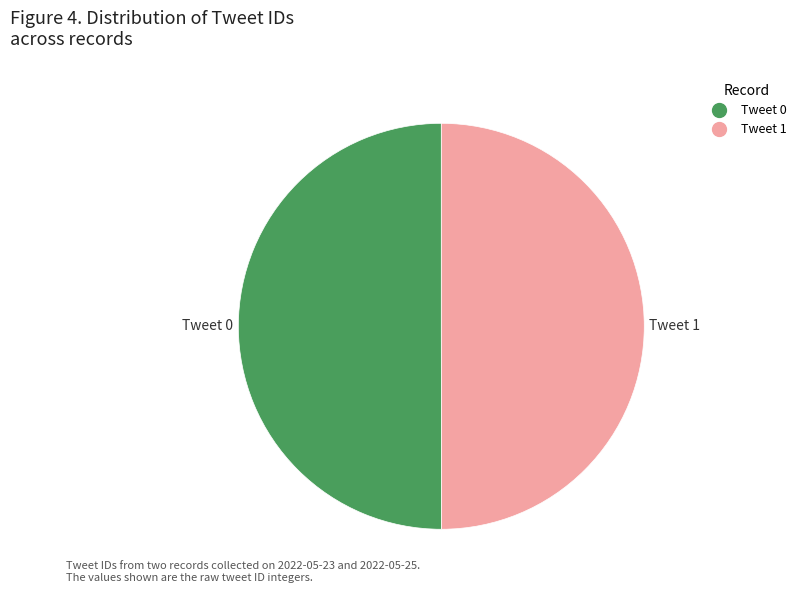

The Tweet 1 slice represents 50% of the pie. True or false?

True